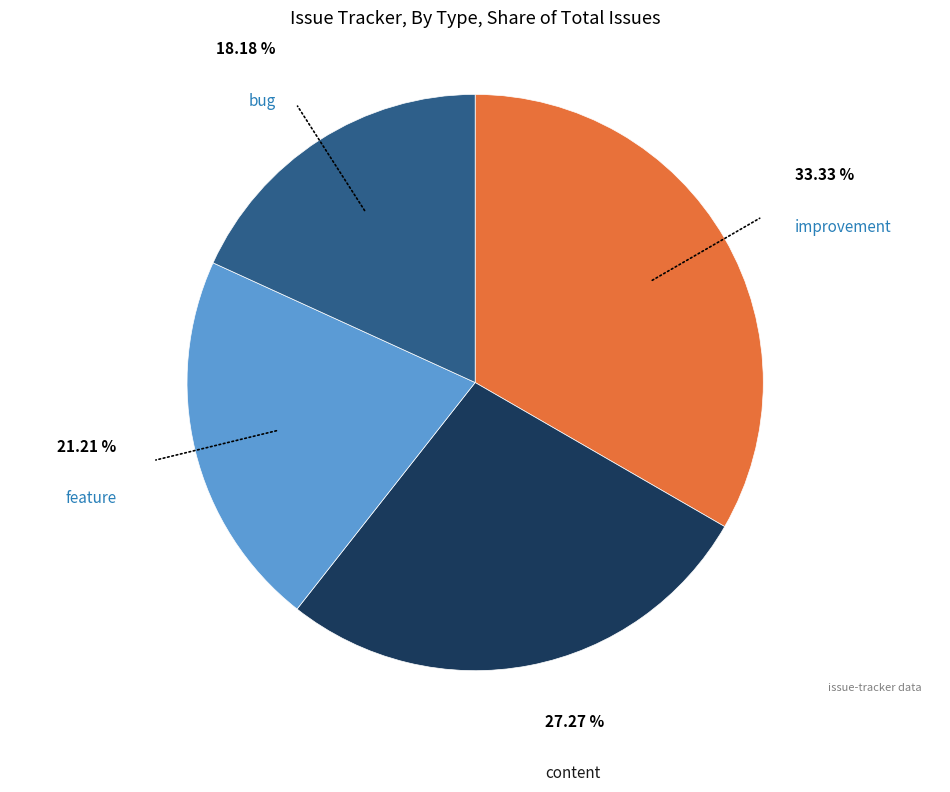

How many slices are in this pie chart?

4